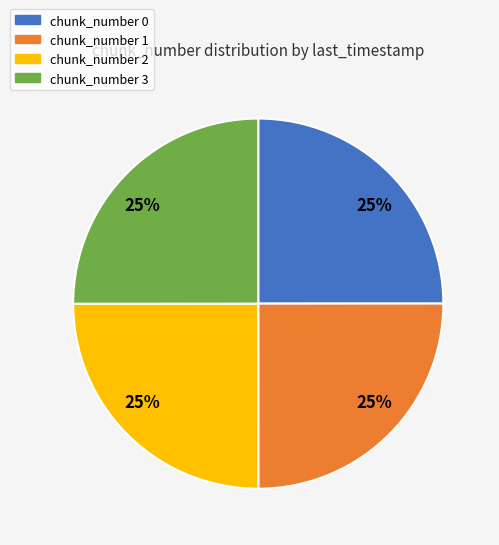

How many slices are in this pie chart?

4